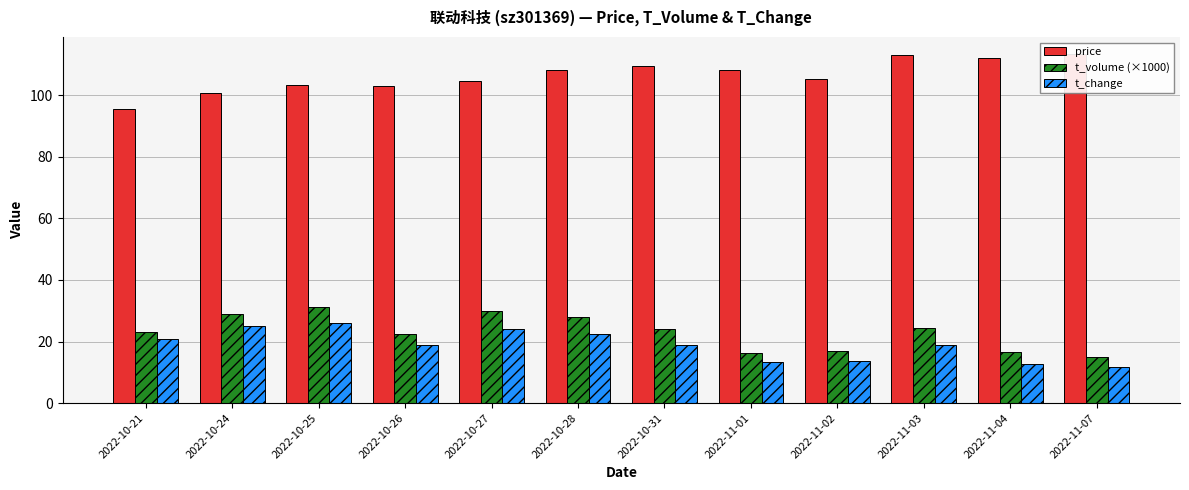

At which label does price reach its minimum?

2022-10-21